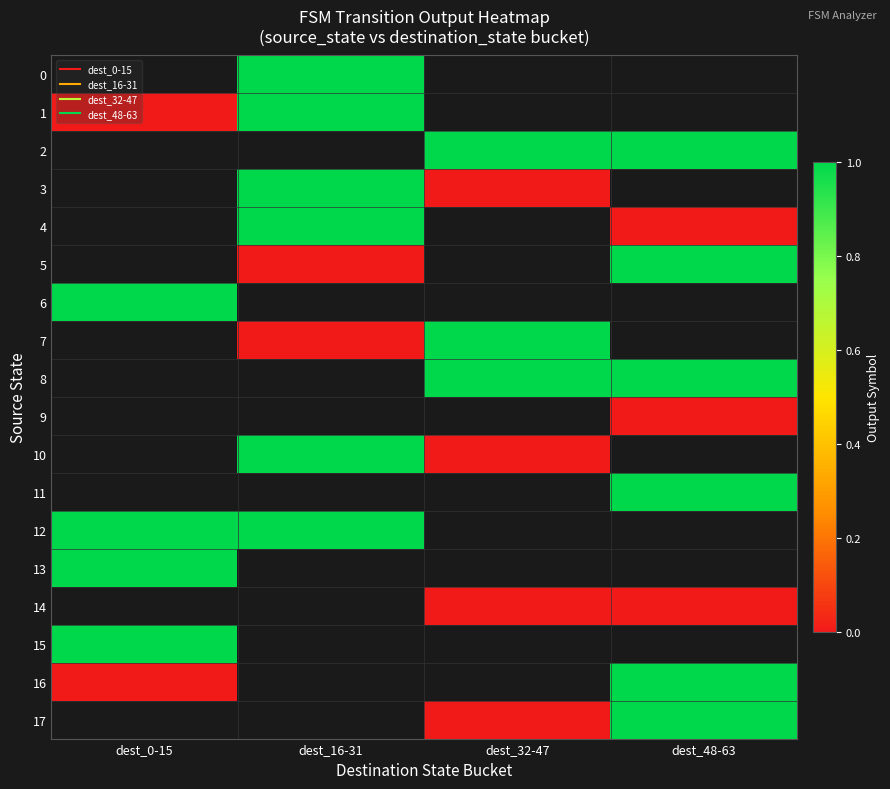

Which series changed the most between dest_16-31 and dest_48-63?

4